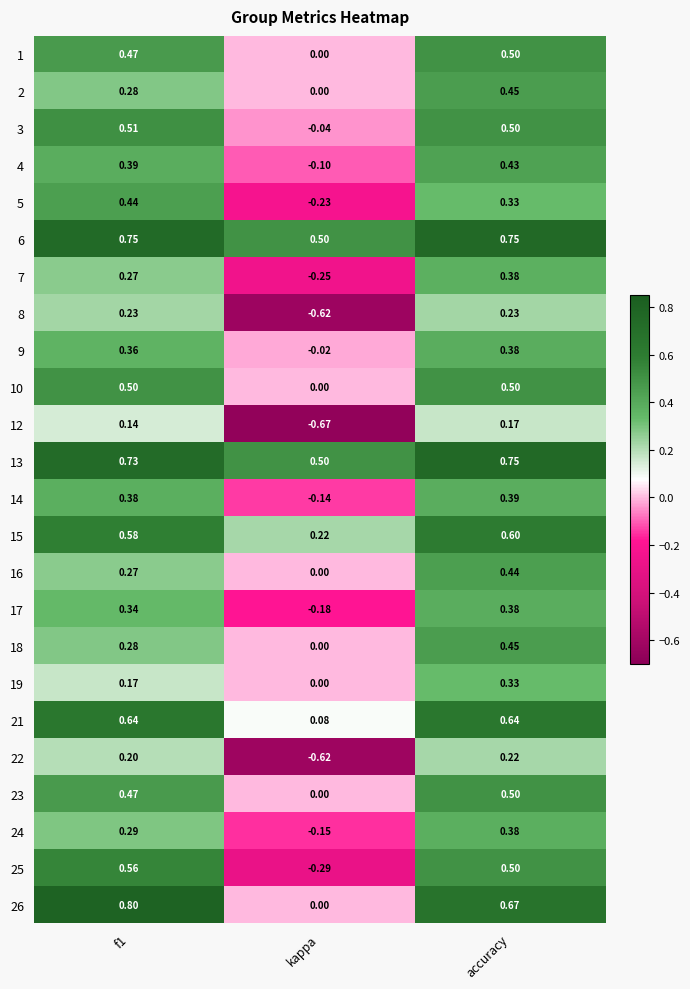

Which series has the largest total across all categories?

6